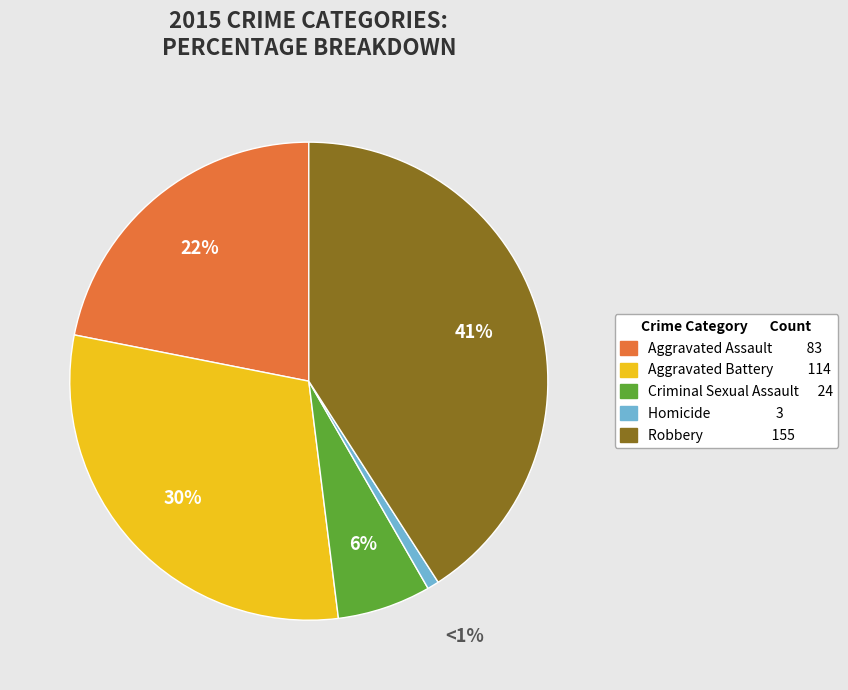

The Criminal Sexual Assault slice represents 19% of the pie. True or false?

False